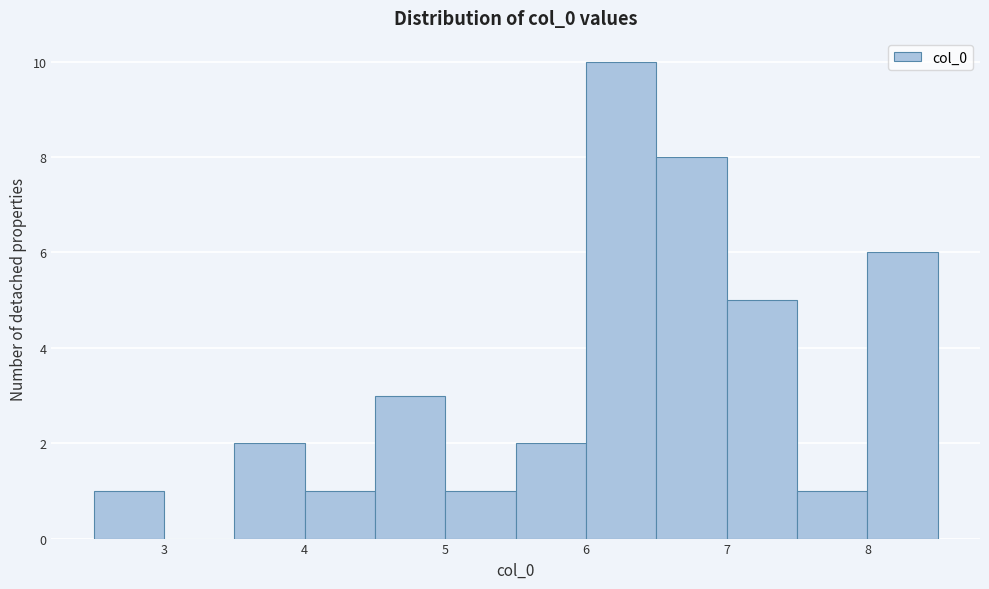

What is the height of the bar covering 6.5 to 7.0 on the x-axis? The values are not printed on the chart, so give them approximately, as read against the axis.

8